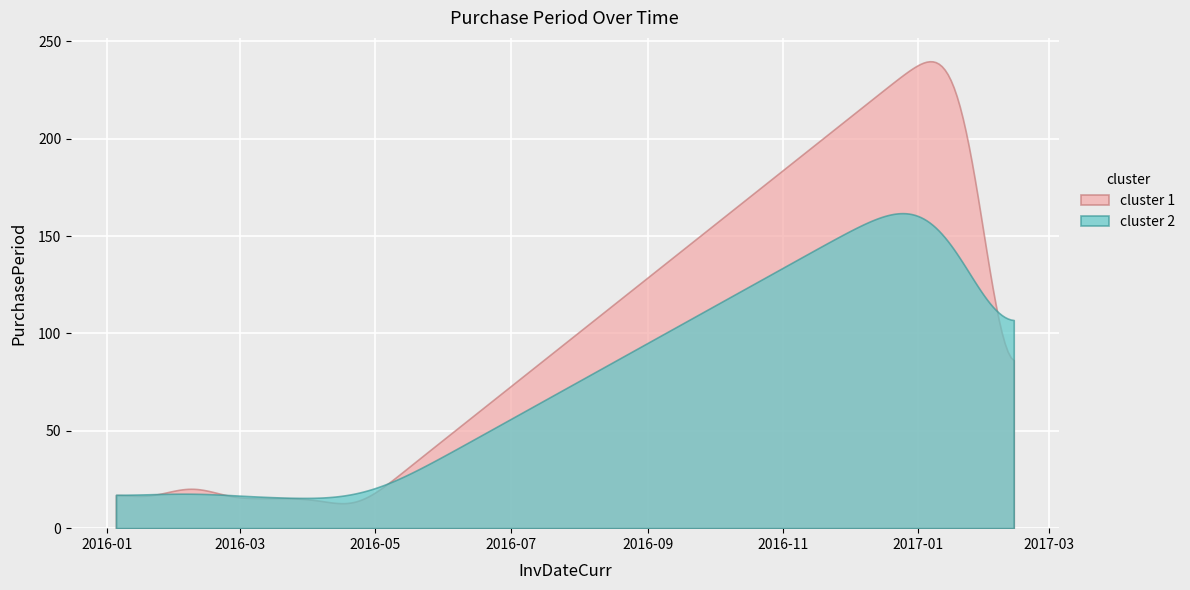

How many points are higher than both their immediate neighbors (excluding endpoints)?

4